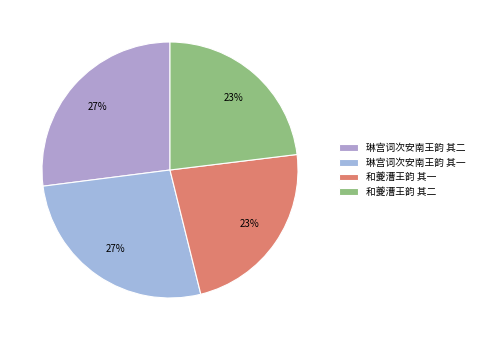

How many segments does this pie chart have?

4